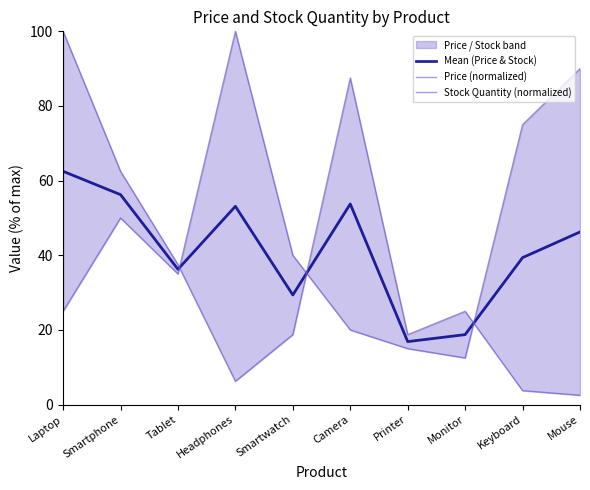

What is the label of the 3rd point from the left?

Tablet